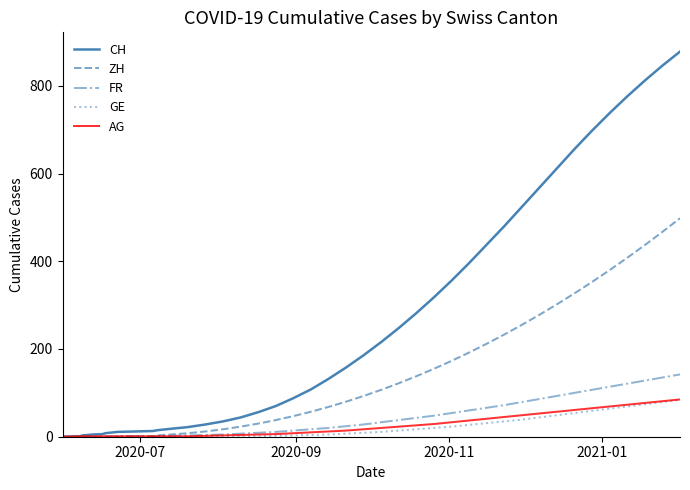

Which series has the largest total across all categories?

CH